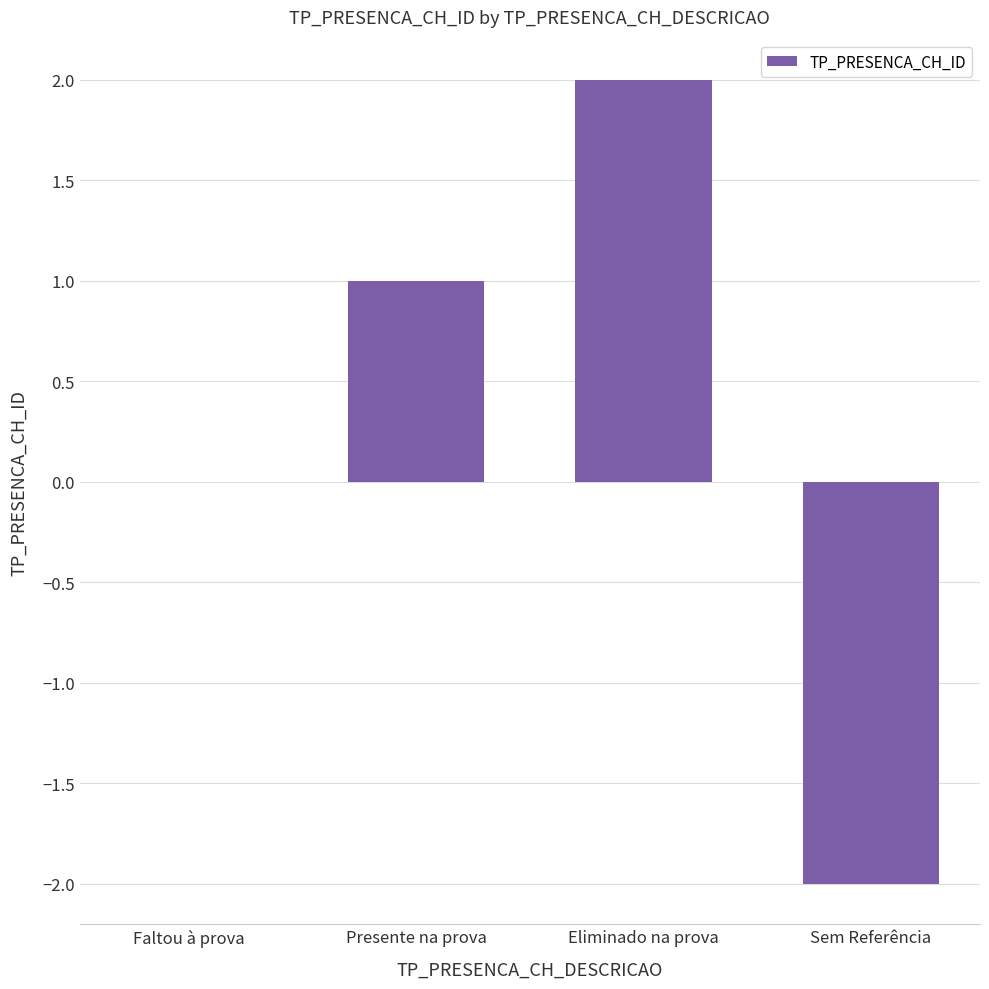

Read the value at Eliminado na prova.

2